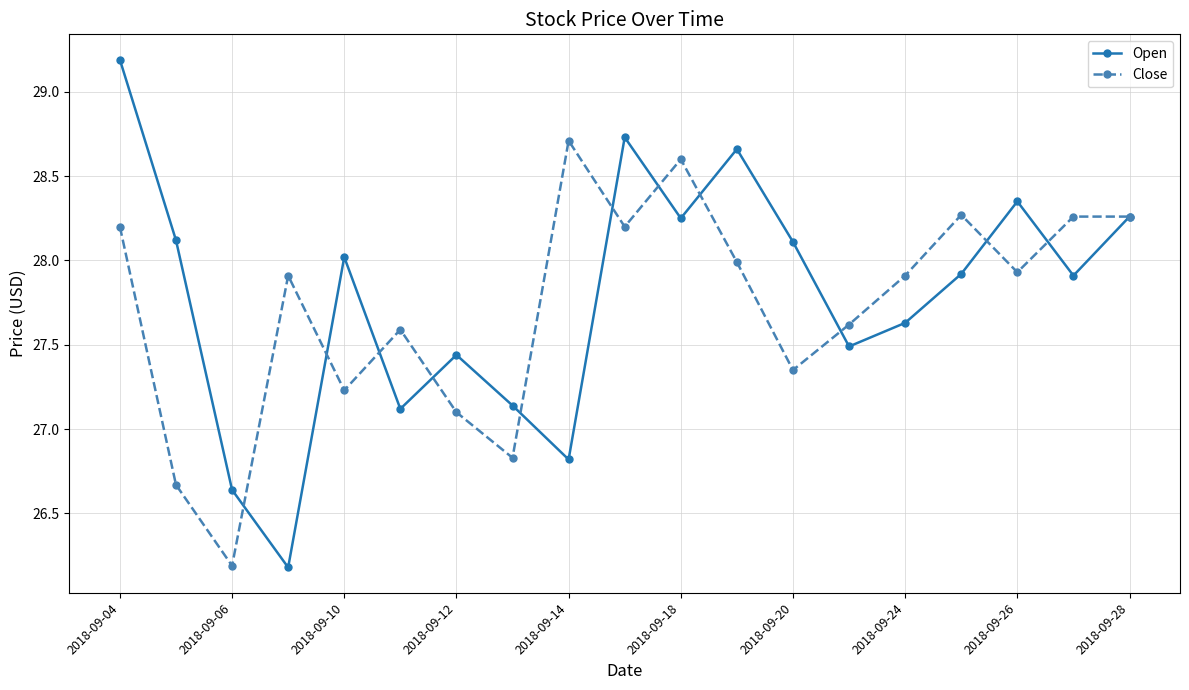

Rank the series by their maximum value, from lowest to highest.

Close, Open